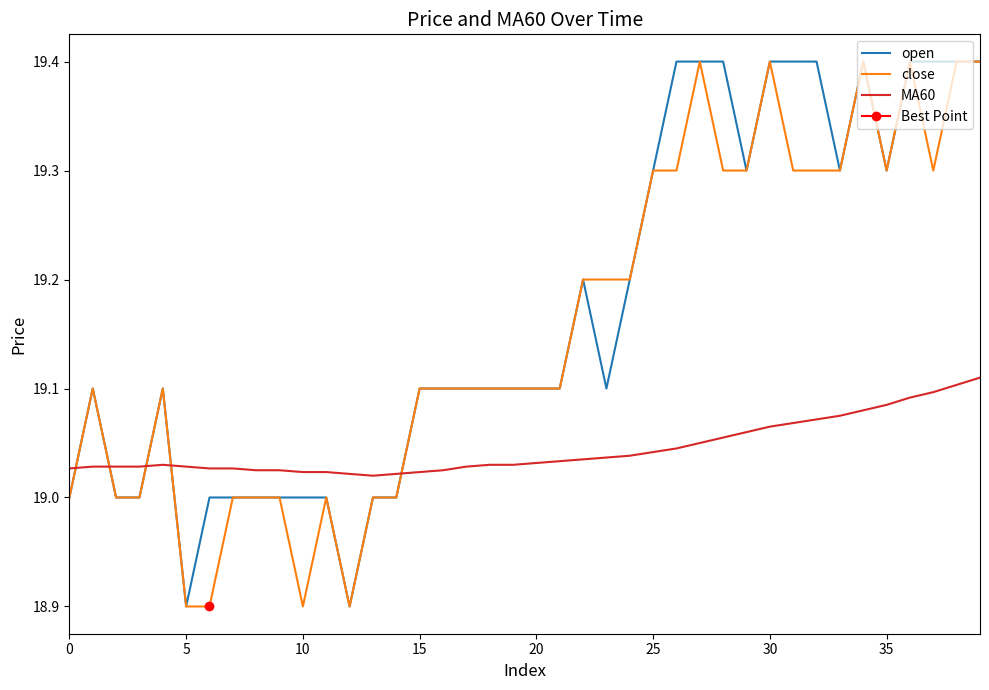

Which series ends up on top after the final intersection of MA60 and open?

open